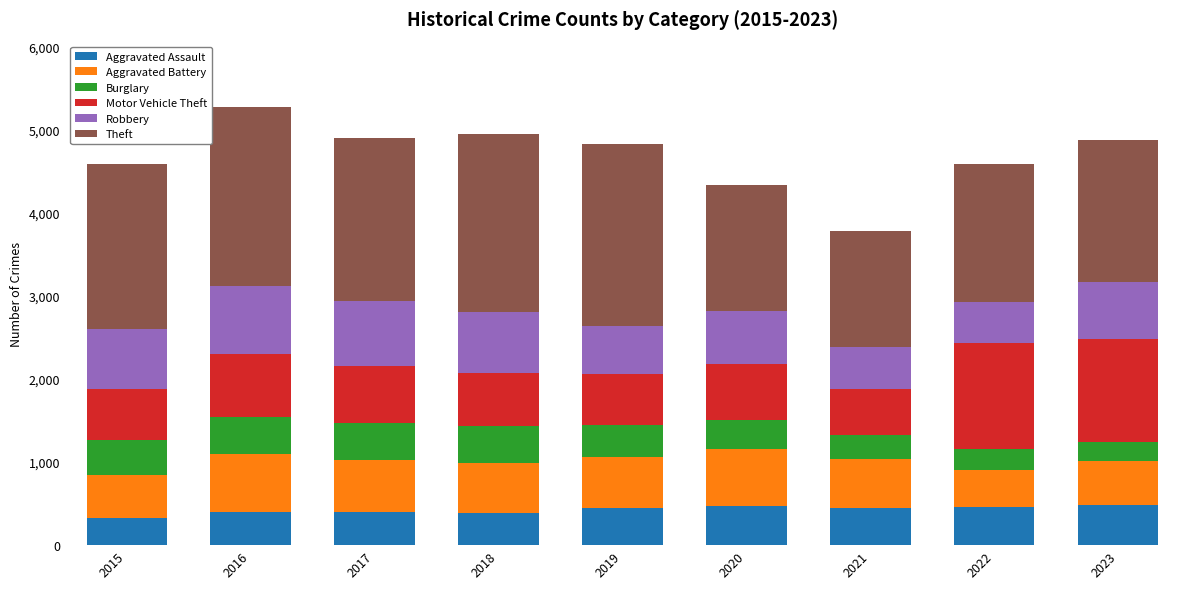

What is the difference between the second highest and minimum values in the Aggravated Assault series?

143